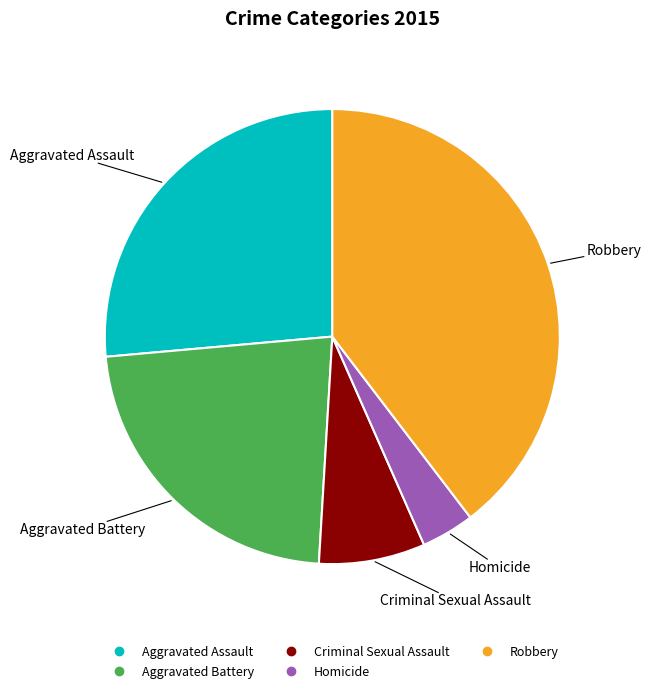

Which slice is the smallest?

Homicide